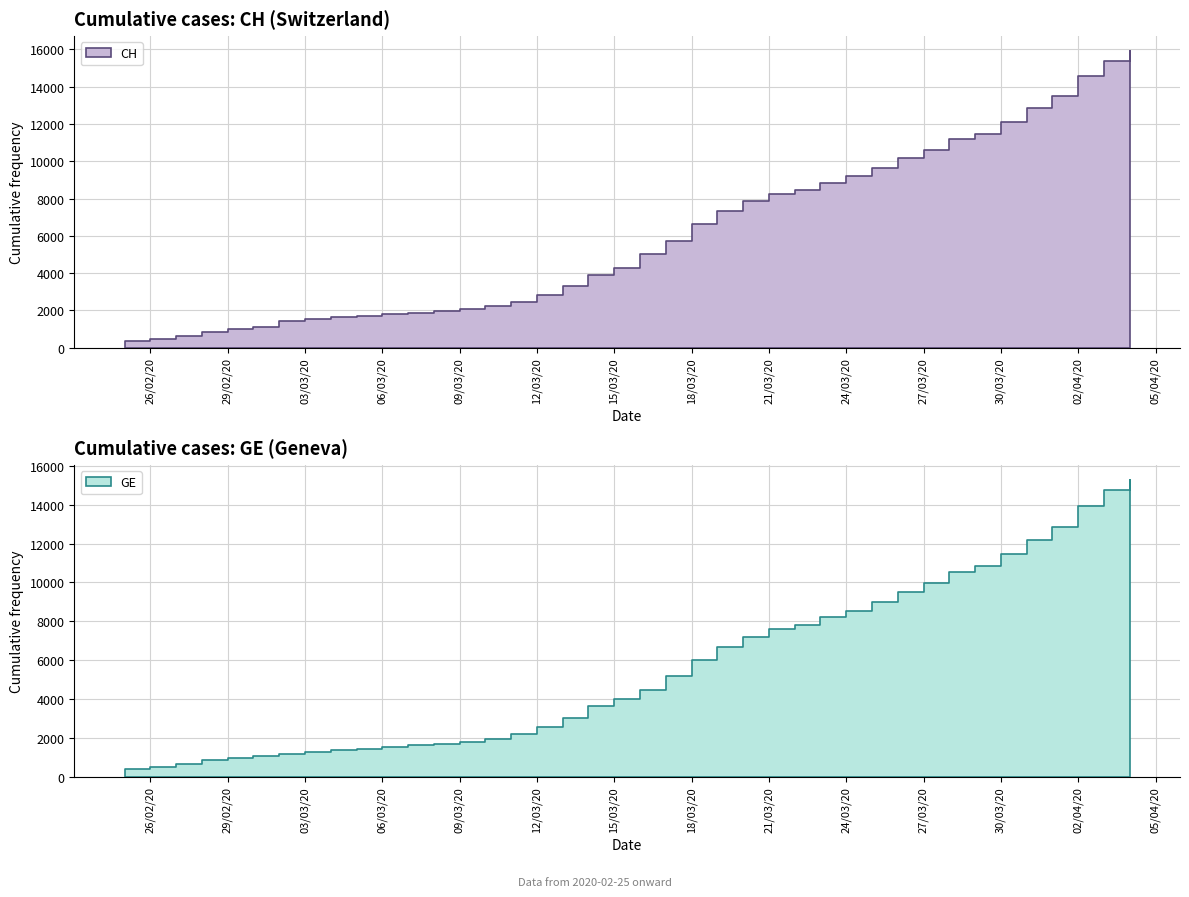

What is the value of the GE point at the 28th from the left?

8213